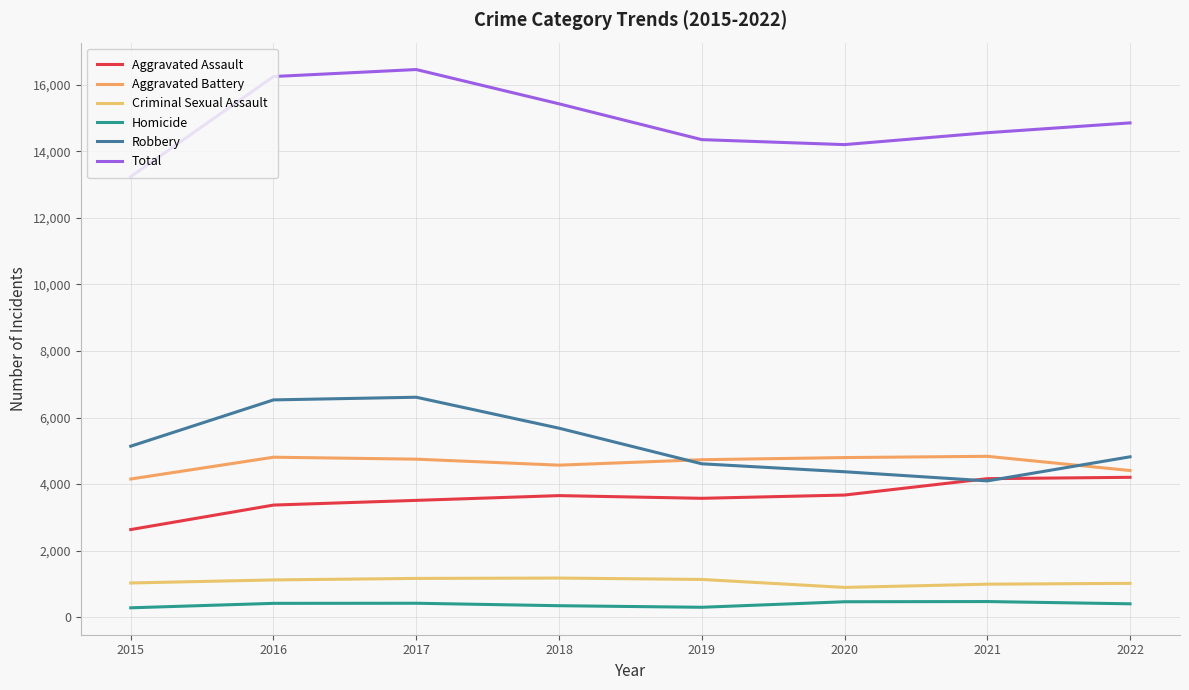

What are all the series names shown in the legend?

Aggravated Assault, Aggravated Battery, Criminal Sexual Assault, Homicide, Robbery, Total